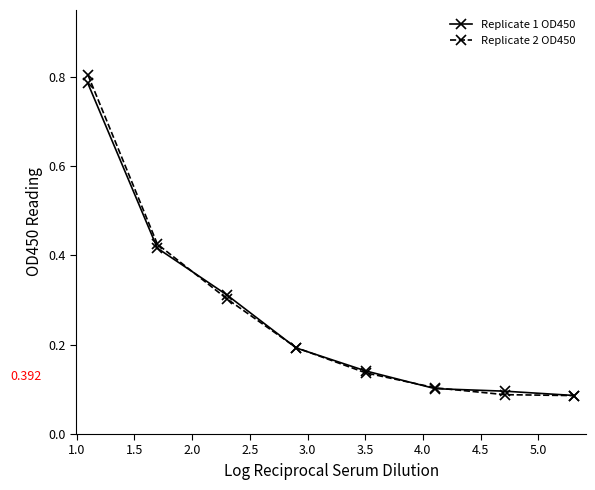

True or false: Replicate 1 OD450 has more than 1 interior local peaks.

False